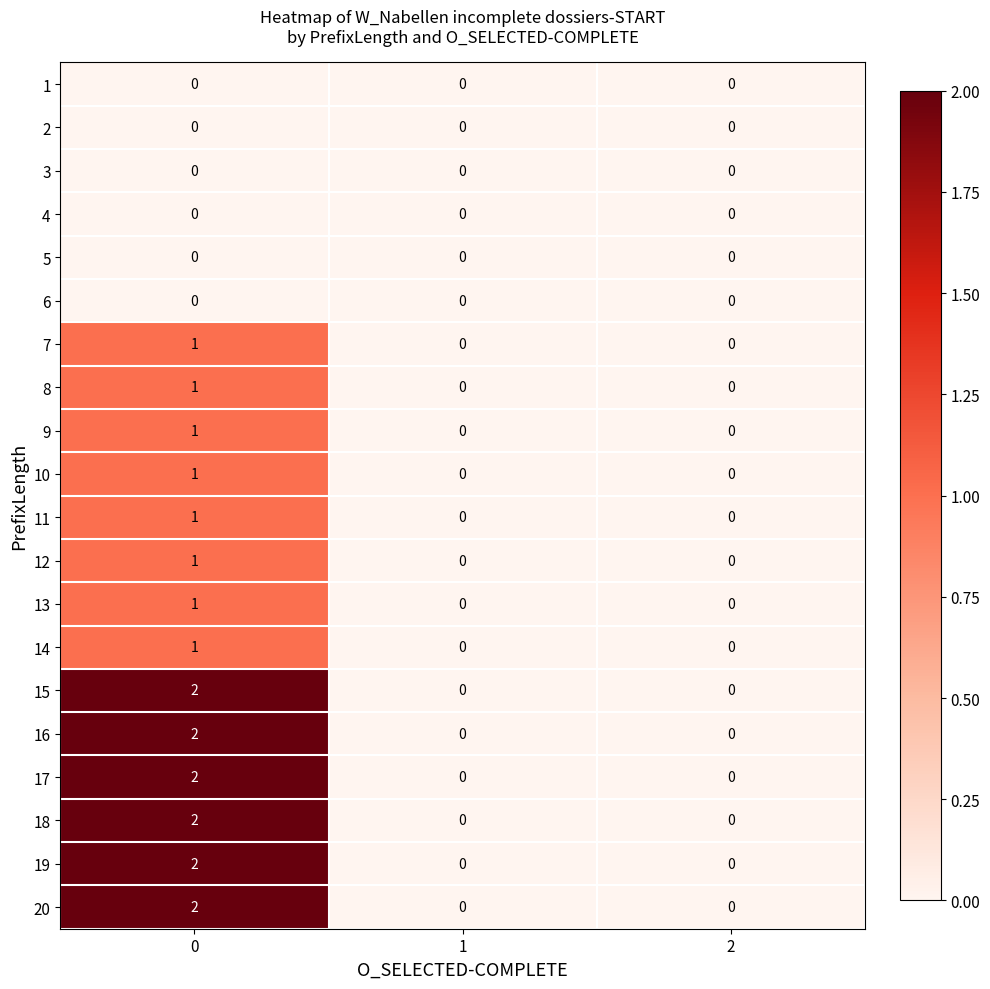

Is it true that 20 equals 0 at 1?

True